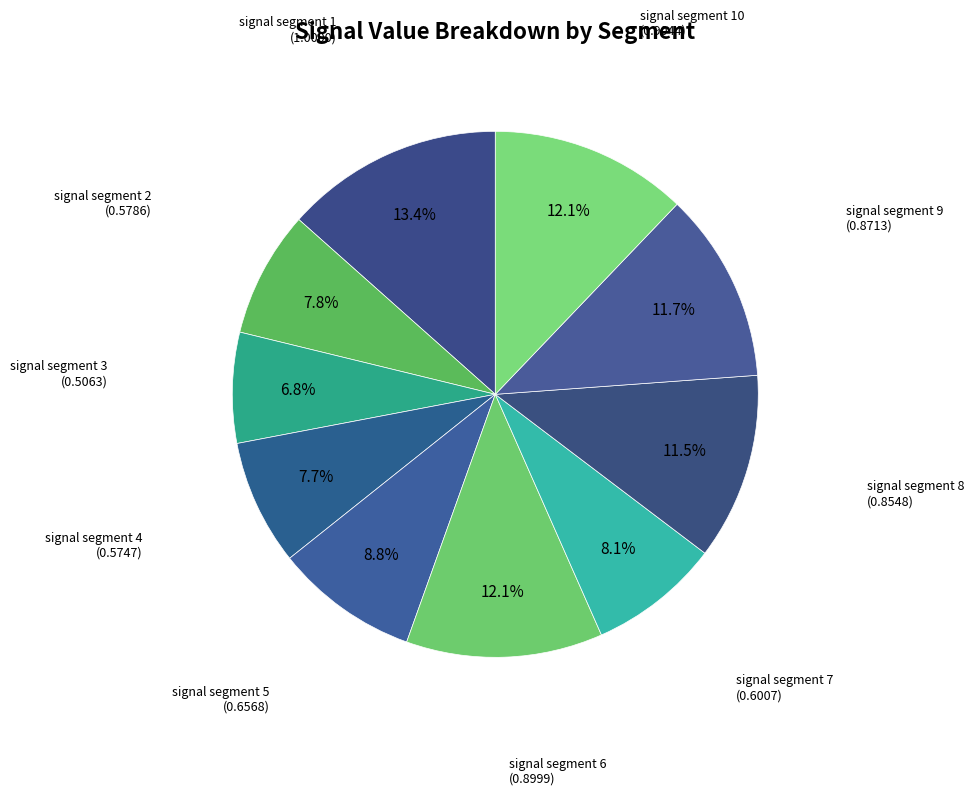

How many segments does this pie chart have?

10